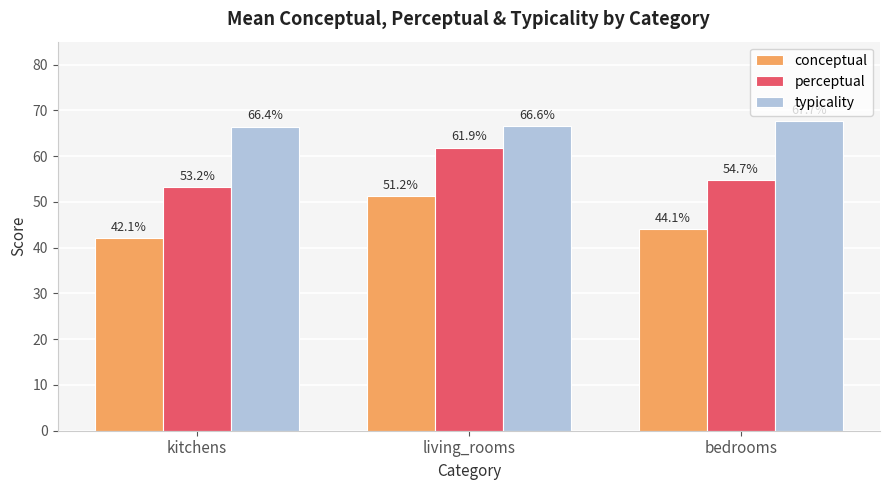

How many bars are there in each group?

3